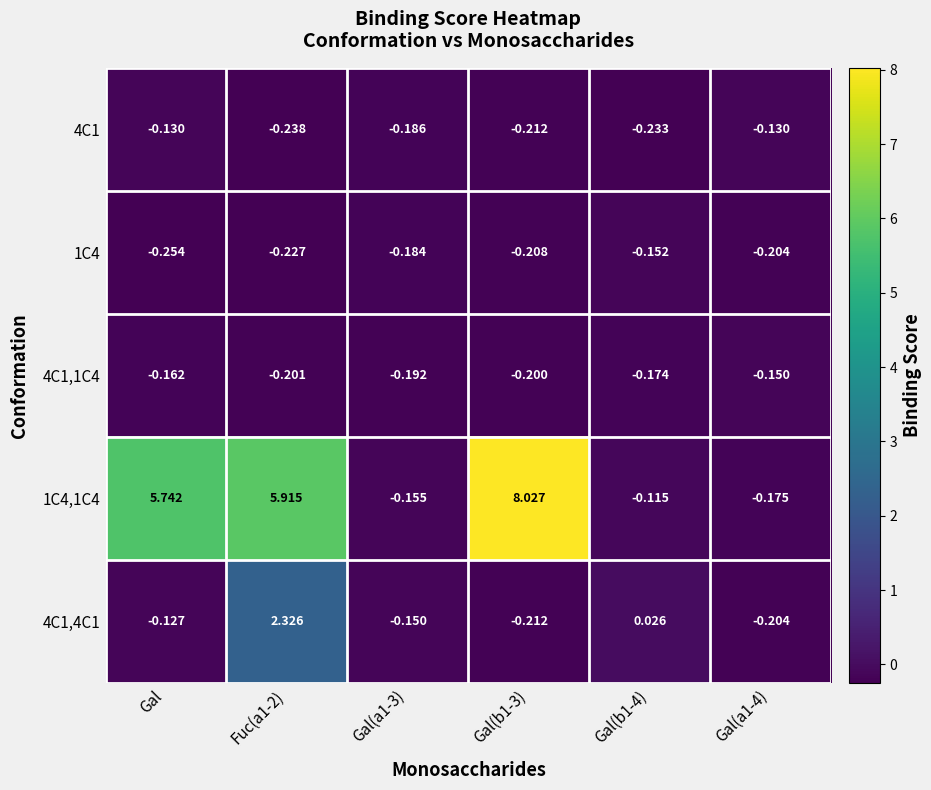

At how many categories does at least one series exceed 0?

4